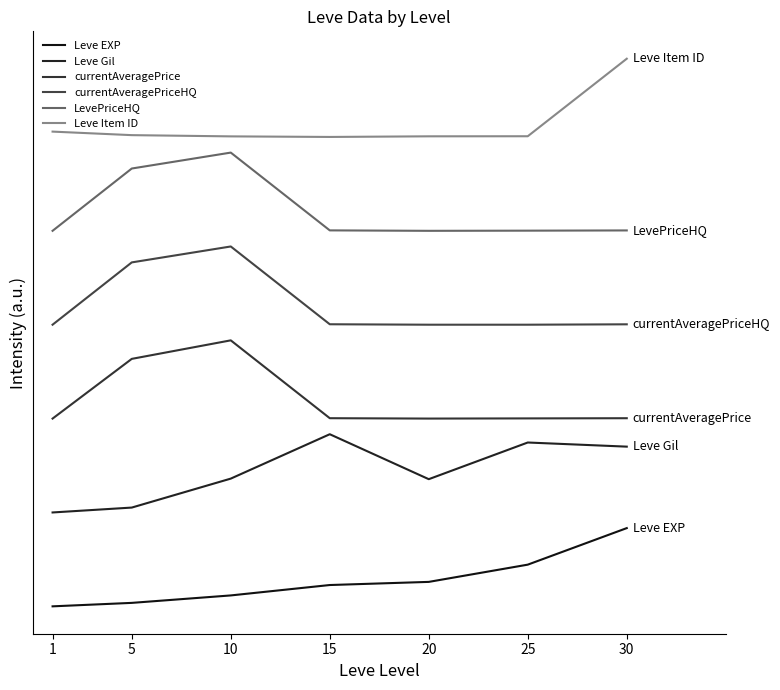

Which series changed the most between 1 and 15?

Leve Gil